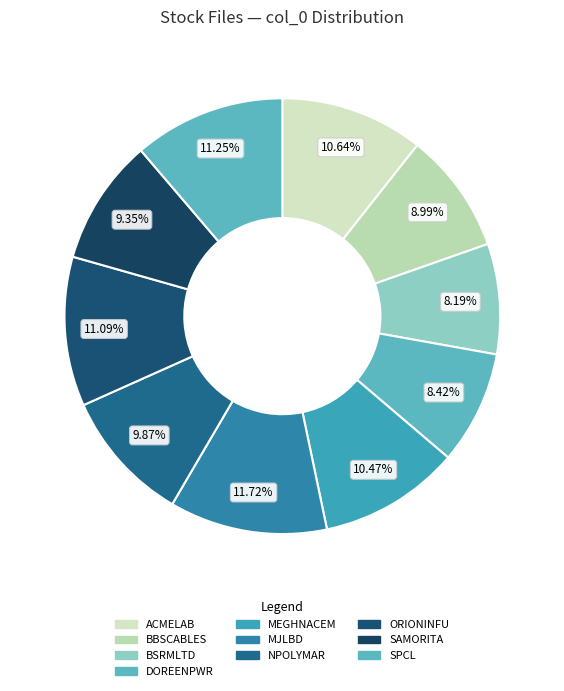

To the nearest percent, what is the combined percentage of SAMORITA and DOREENPWR?

18%